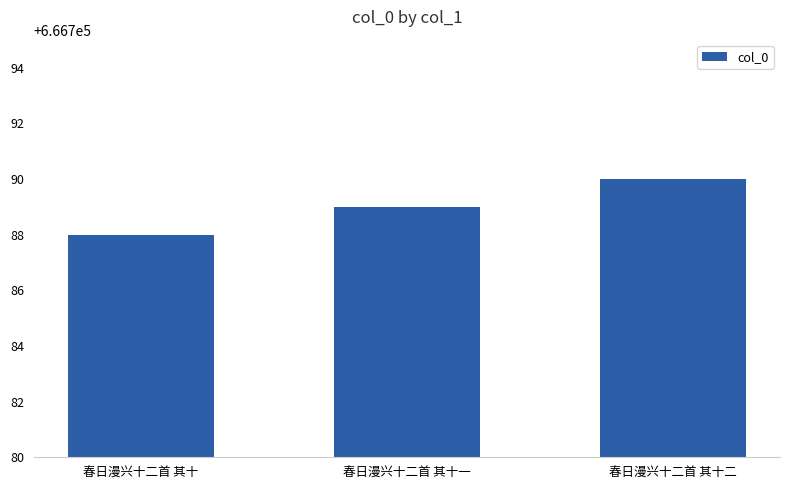

What is the sum of the values at 春日漫兴十二首 其十二 and 春日漫兴十二首 其十?

1333578